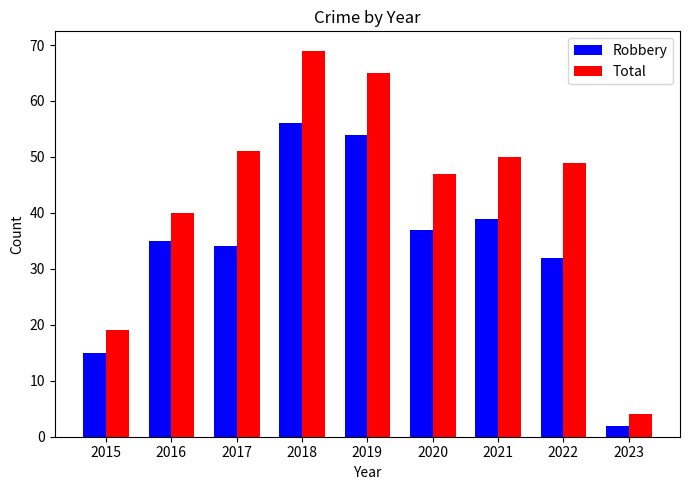

Which series has the largest range (max minus min)?

Total